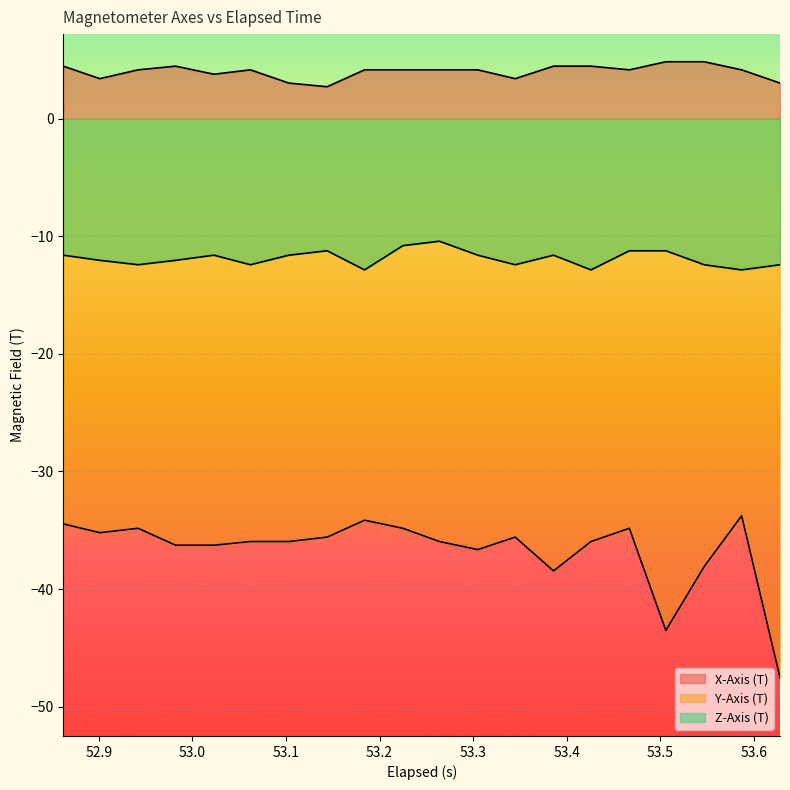

True or false: X-Axis (T) has a value of 7.2 at 53.467.

False